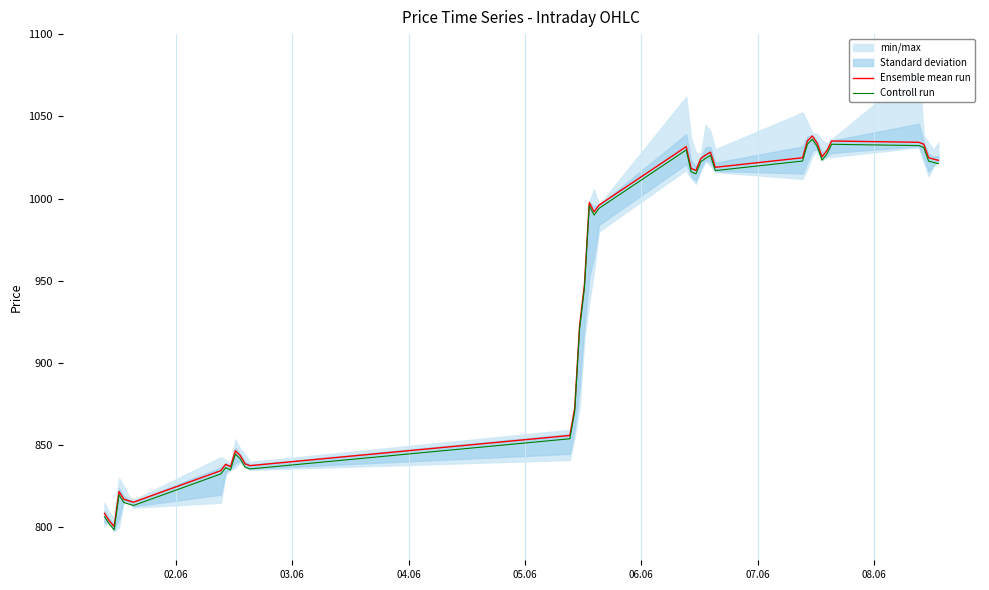

List the series in order of their overall mean, lowest first.

Controll run, Ensemble mean run